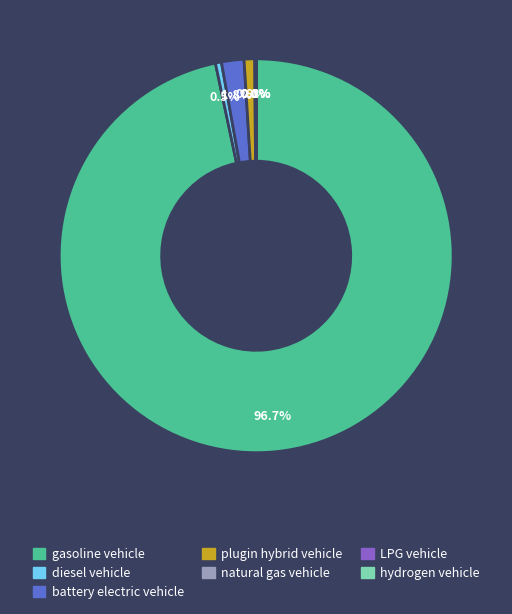

To the nearest percent, what percentage of the pie is gasoline vehicle?

97%